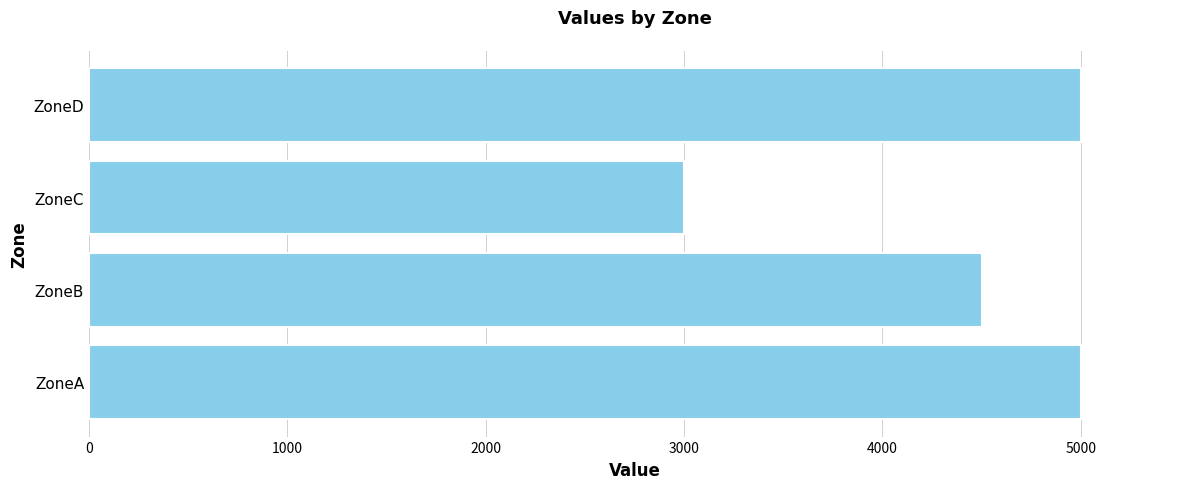

Reading top to bottom, what are all the values shown in this chart?

ZoneD=5000	ZoneC=3000	ZoneB=4500	ZoneA=5000